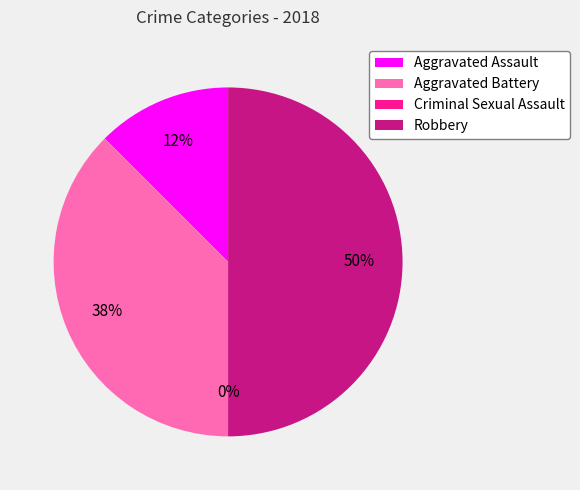

Count the number of slices in the pie.

4